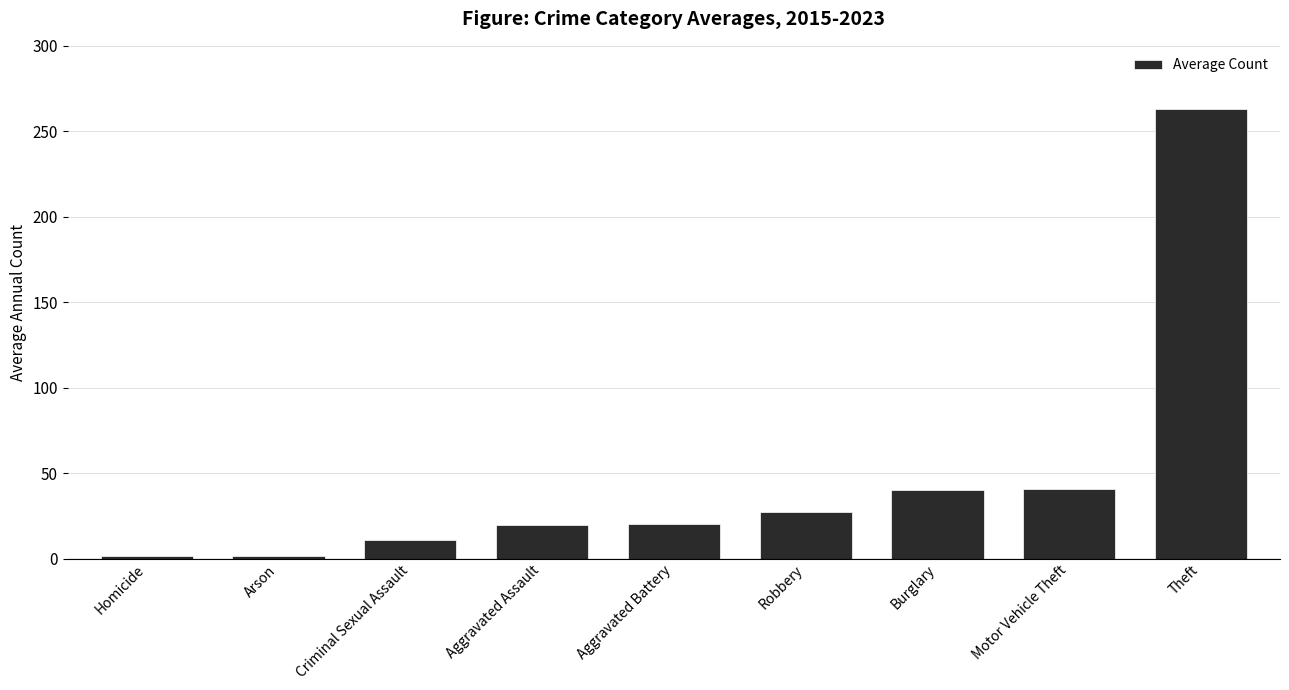

Read the value at Robbery.

27.3